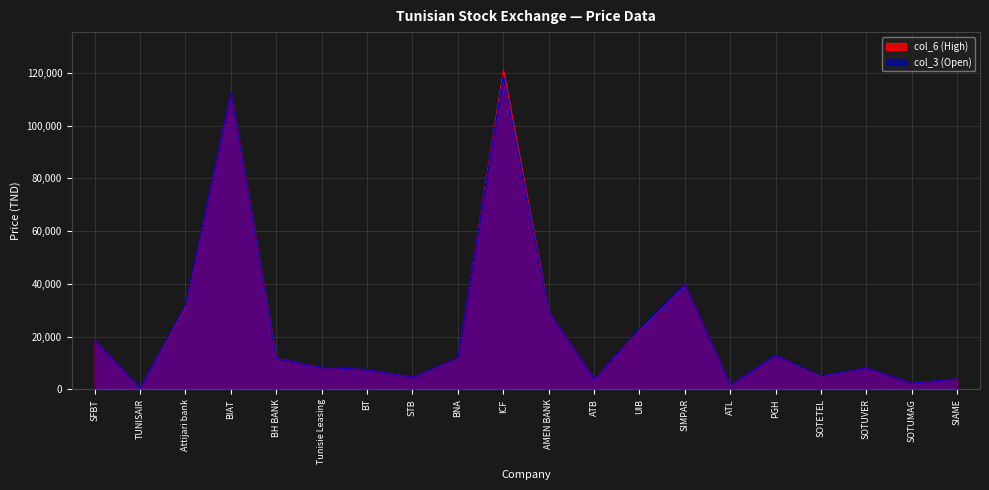

At which label is col_3 (Open) closest to 59815?

SIMPAR